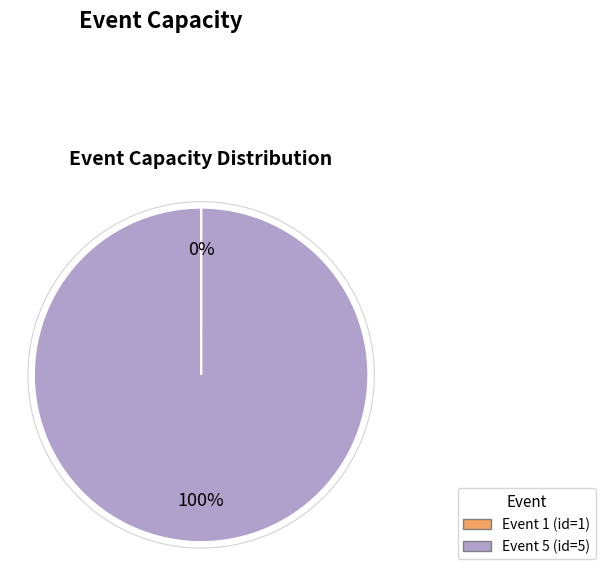

To the nearest percent, what is the difference between the largest and smallest slice percentages?

100%